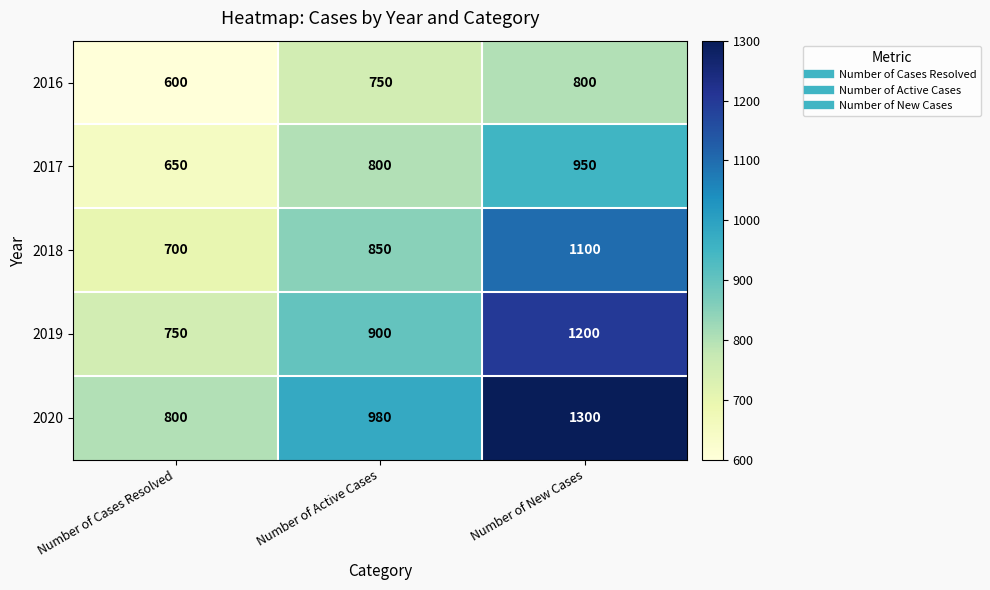

Which series has the widest spread of values?

2020